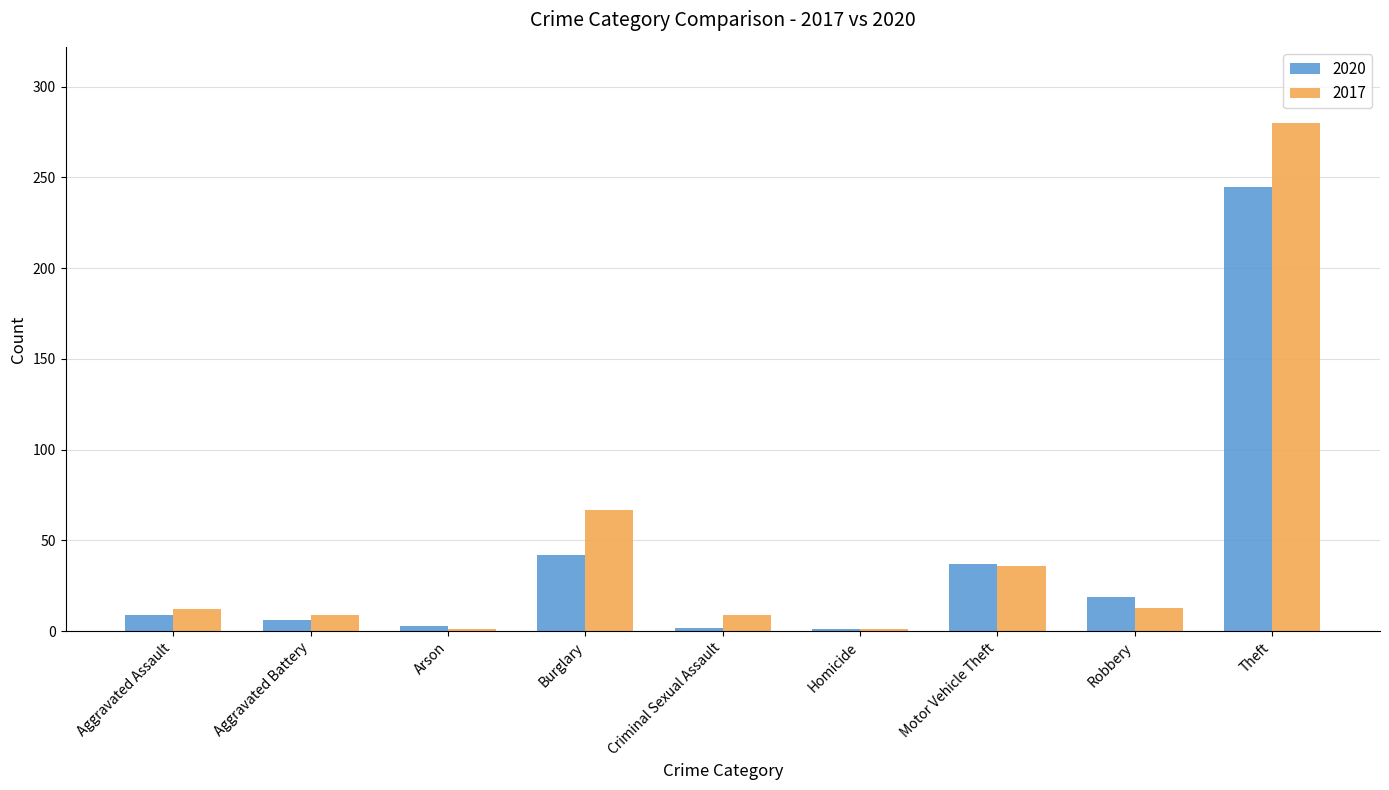

What is the value of the 2017 bar at the 6th from the left?

1